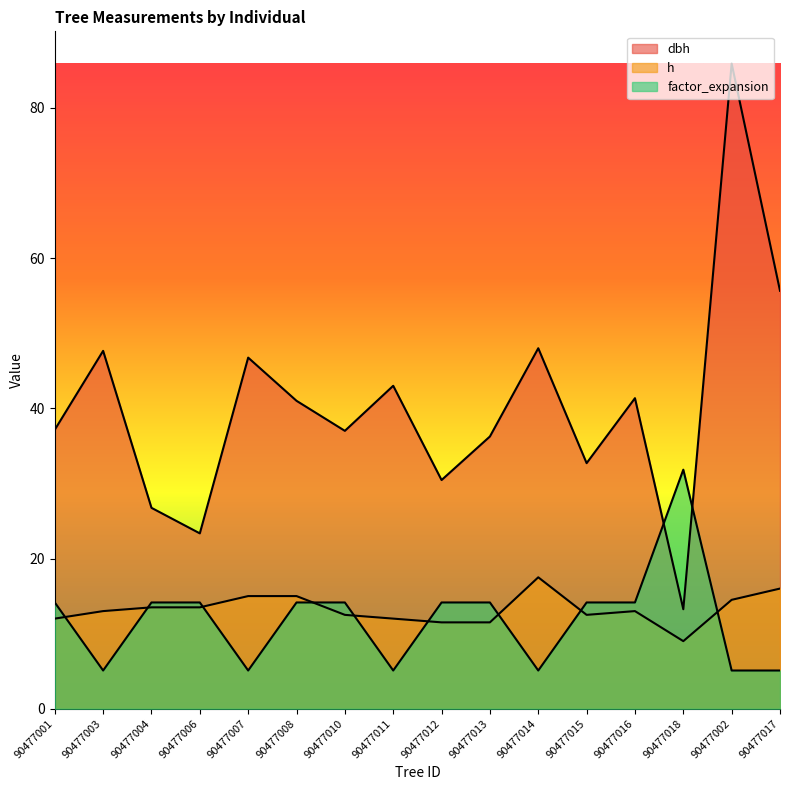

List the labels in order of dbh value, largest first.

90477002, 90477017, 90477014, 90477003, 90477007, 90477011, 90477016, 90477008, 90477001, 90477010, 90477013, 90477015, 90477012, 90477004, 90477006, 90477018